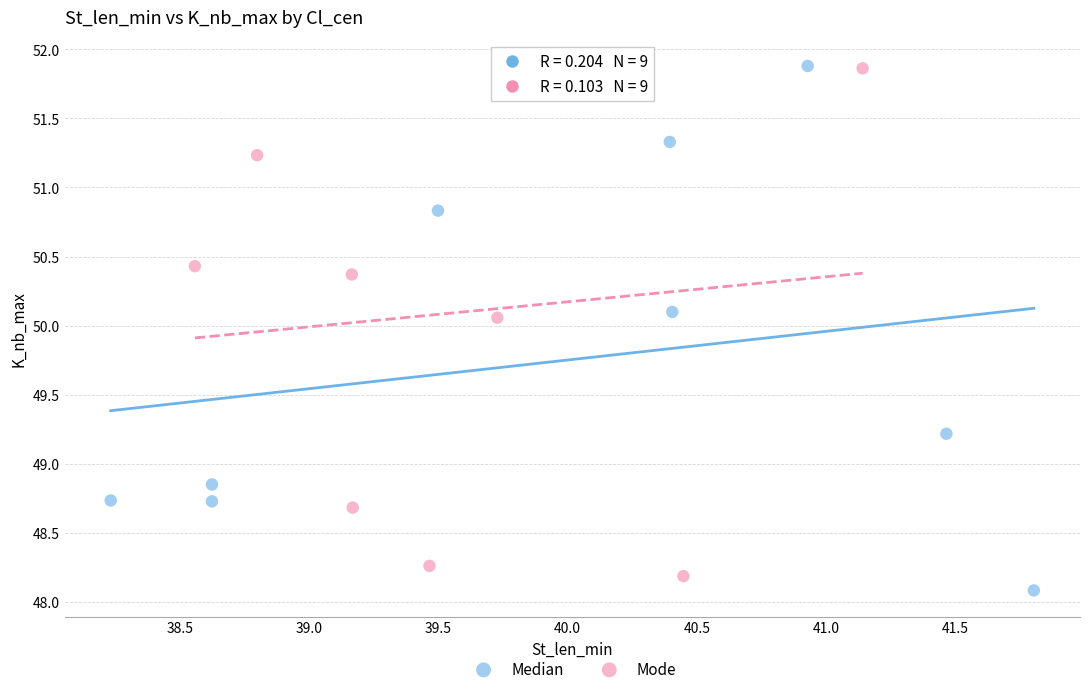

What are all the series names shown in the legend?

Median, Mode